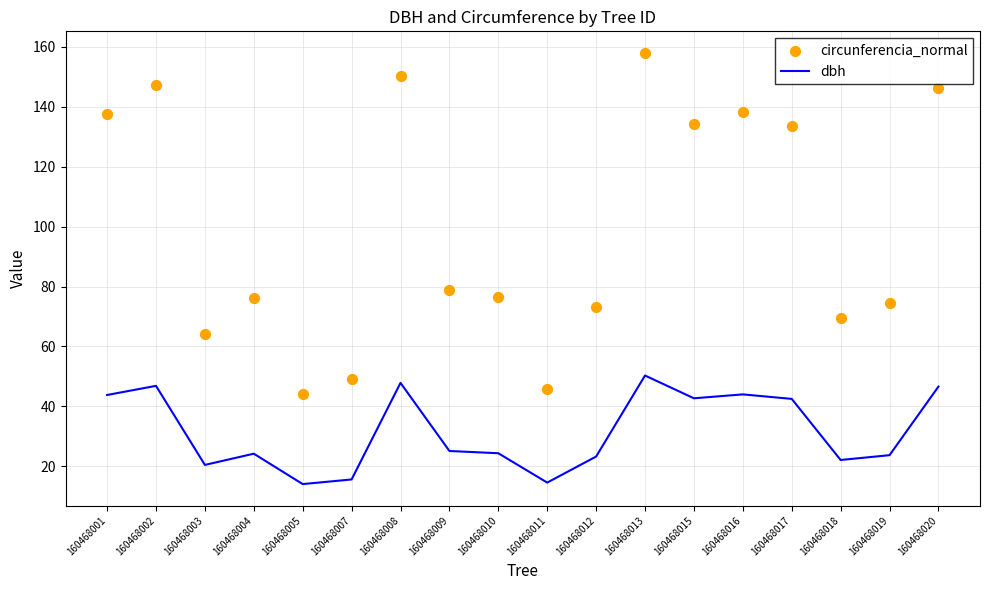

Is the value of circunferencia_normal at 160468011 greater than the value of dbh at 160468005?

Yes